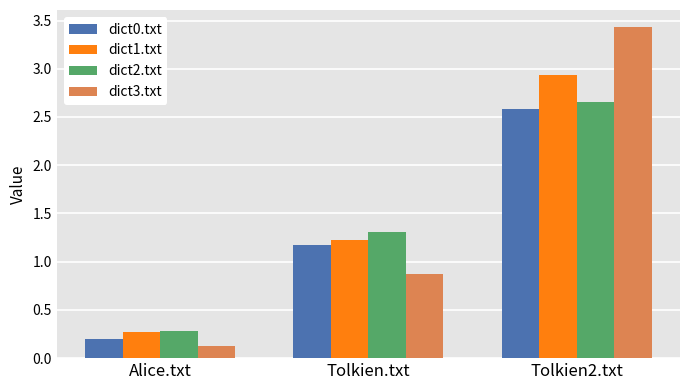

What are all the series names shown in the legend?

dict0.txt, dict1.txt, dict2.txt, dict3.txt